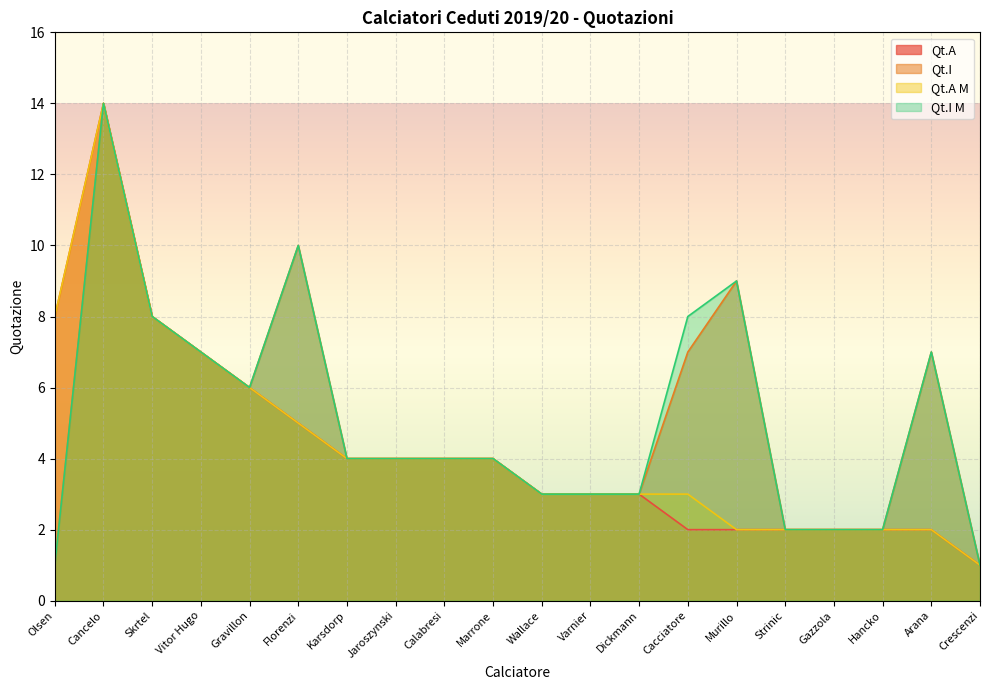

What is the greatest value displayed?

14